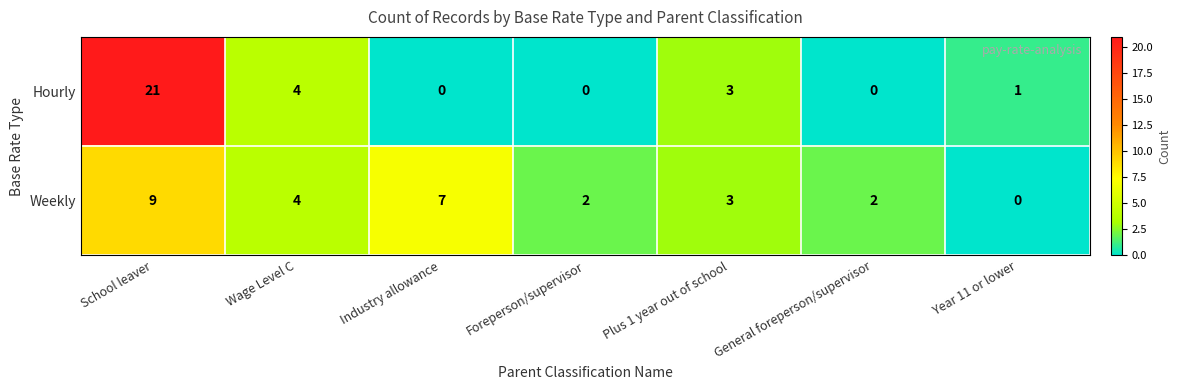

Which series has the widest spread of values?

Hourly